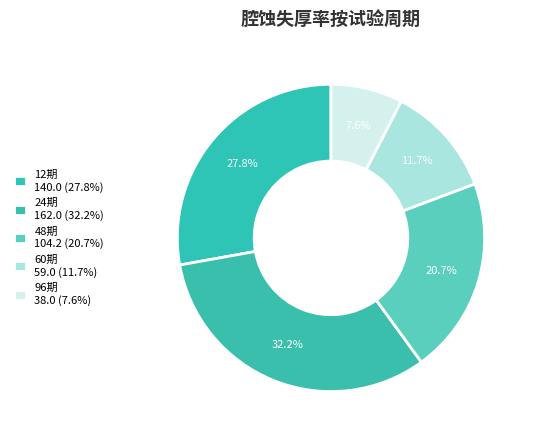

Which category has the smallest portion of the pie?

96